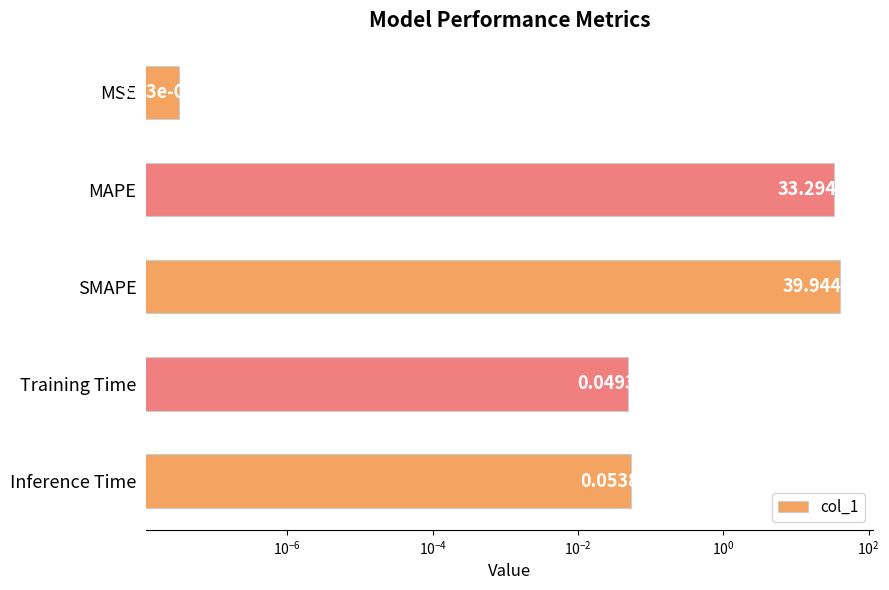

The chart shows a value of 0.1 at Training Time. True or false?

False